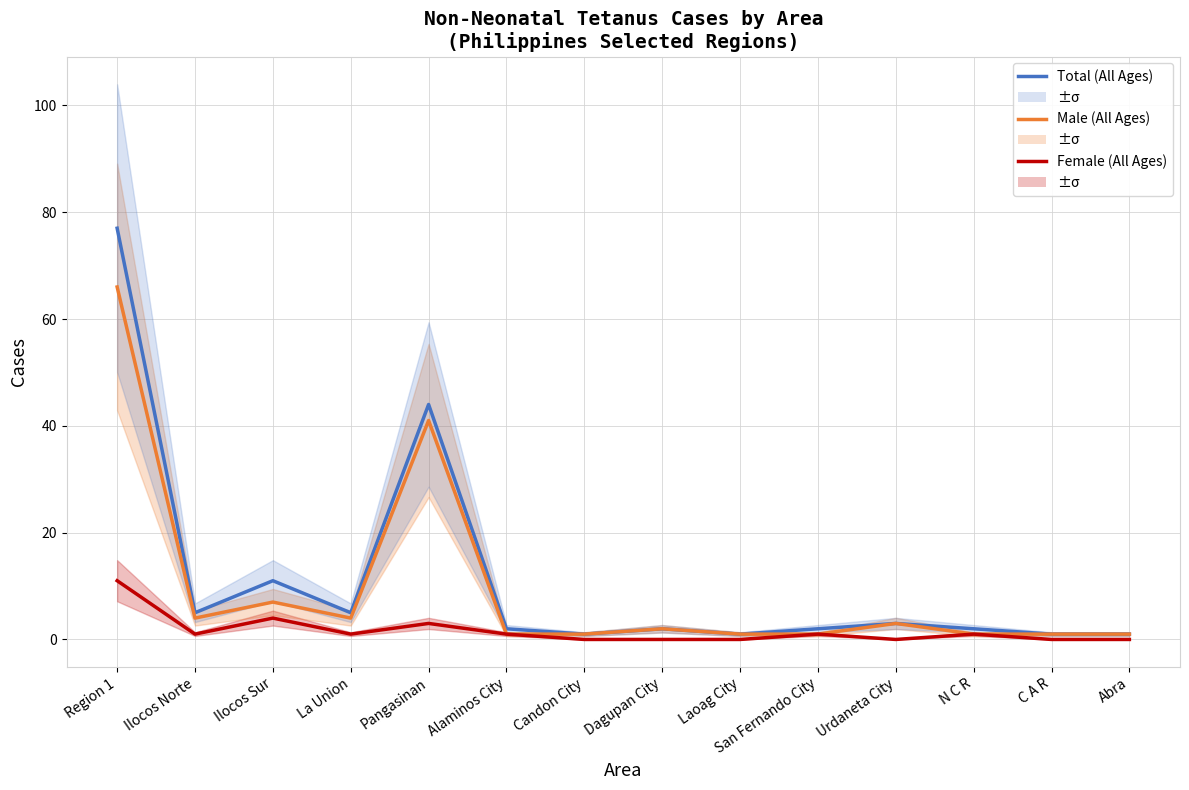

What is the difference between the maximum and minimum values in the Male Non-Neonatal Tetanus (All Ages) series?

65